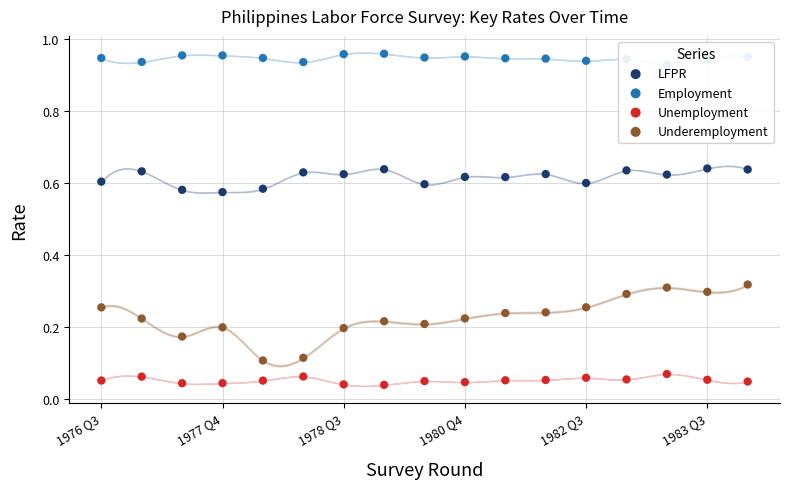

Which series has the largest total across all categories?

Employment